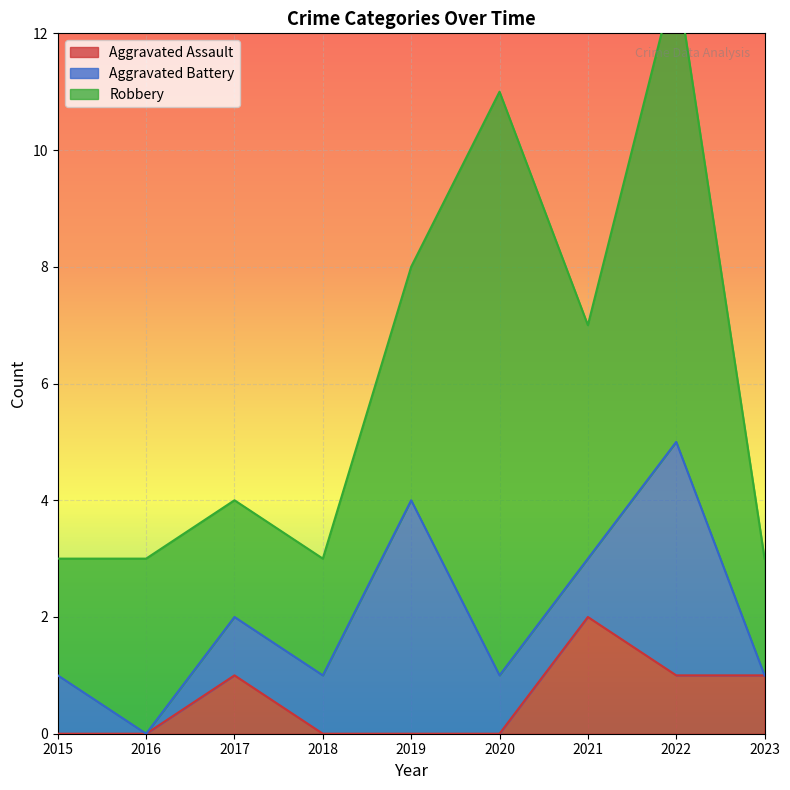

True or false: Robbery and Aggravated Battery intersect in this chart.

False